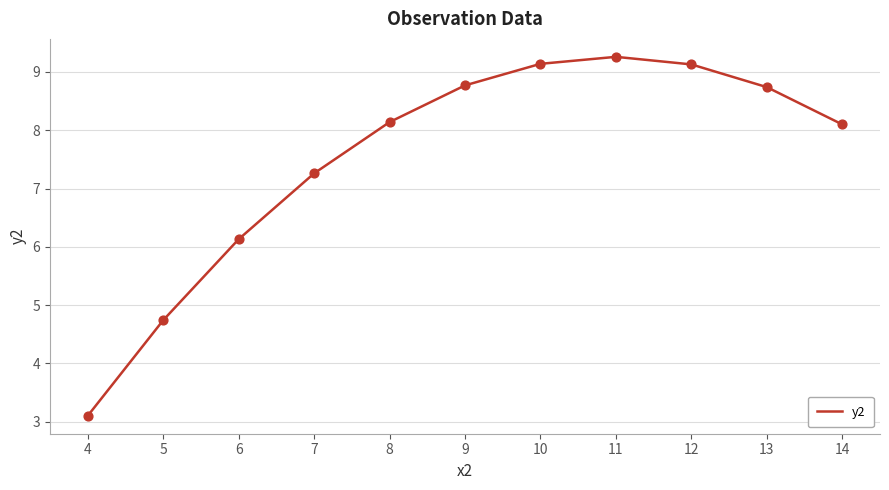

Between 5 and 6, which is larger?

6